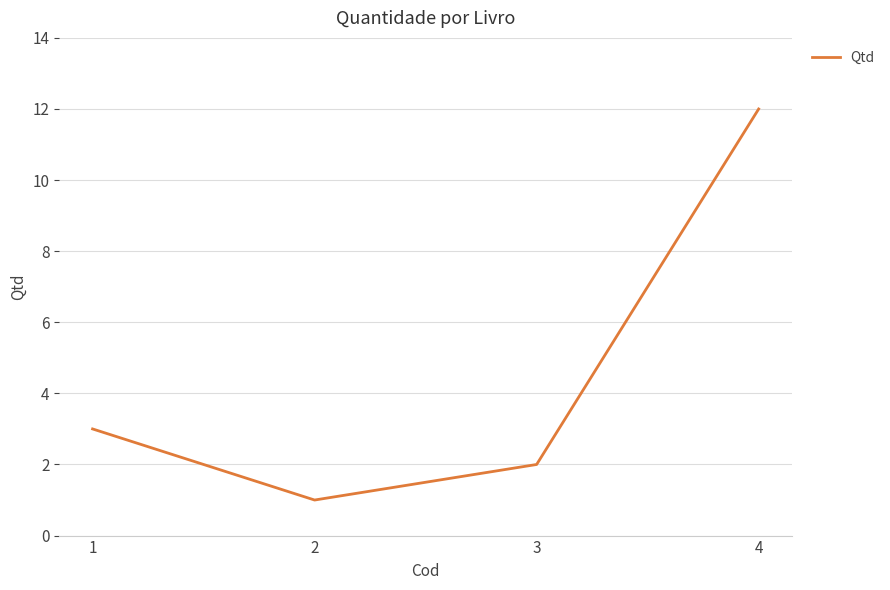

Rank the categories by value from lowest to highest.

2, 3, 1, 4